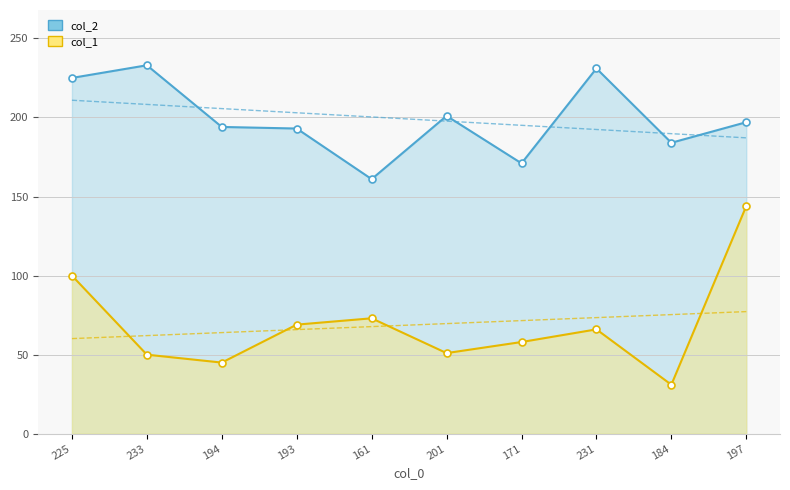

Which series has the widest spread of values?

col_1